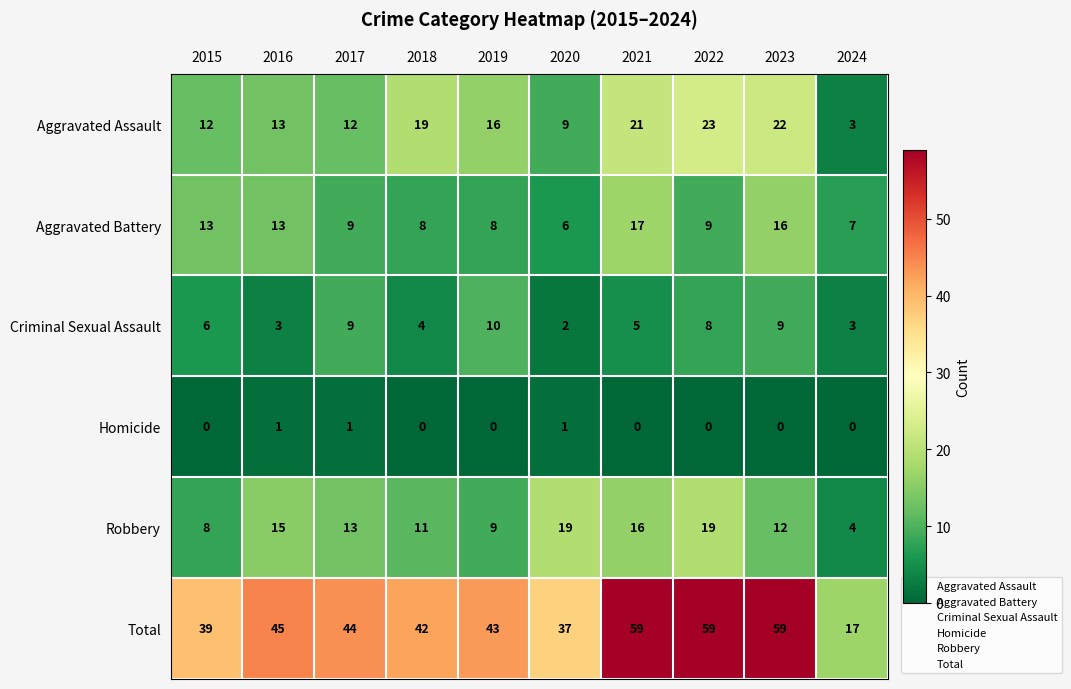

The value of Total at 2018 is 42. True or false?

True